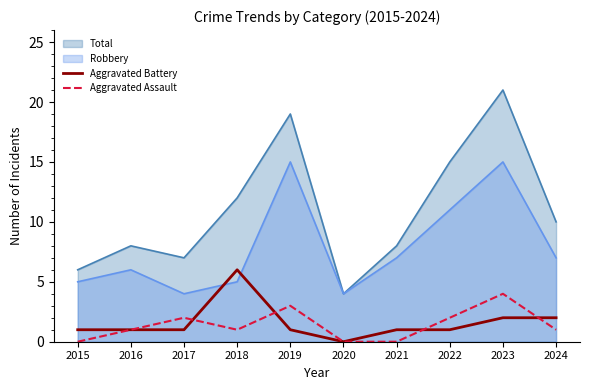

Where is Aggravated Battery nearest to the value 3?

2023